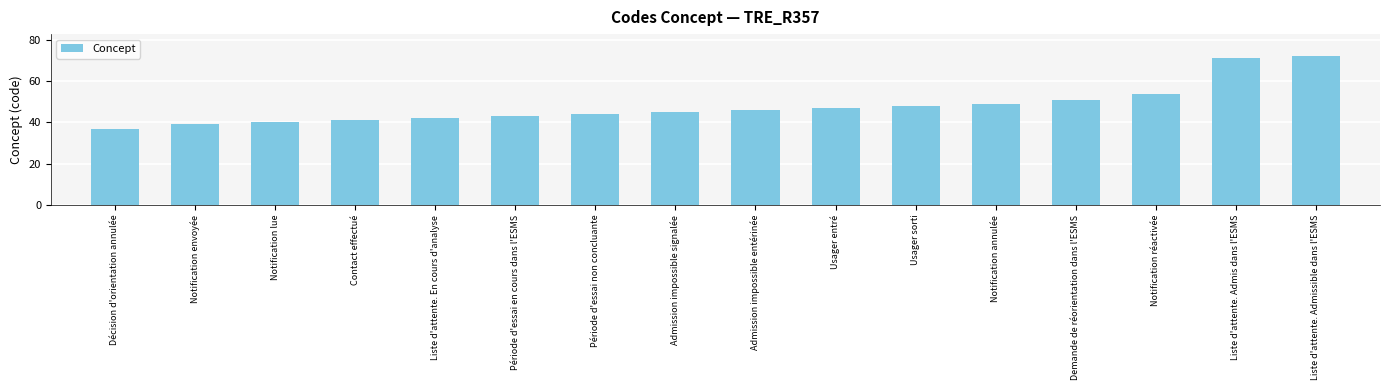

What is the sum of all values?

769